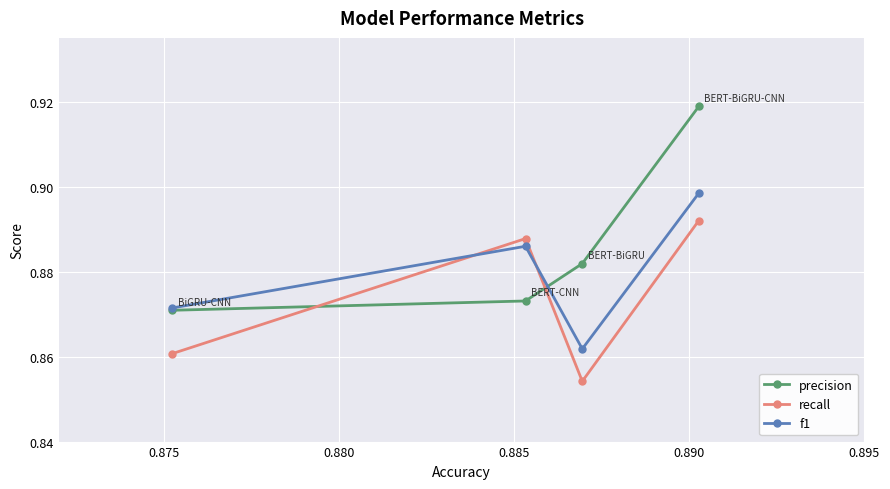

Count the f1 values in the range 0 to 1.

4